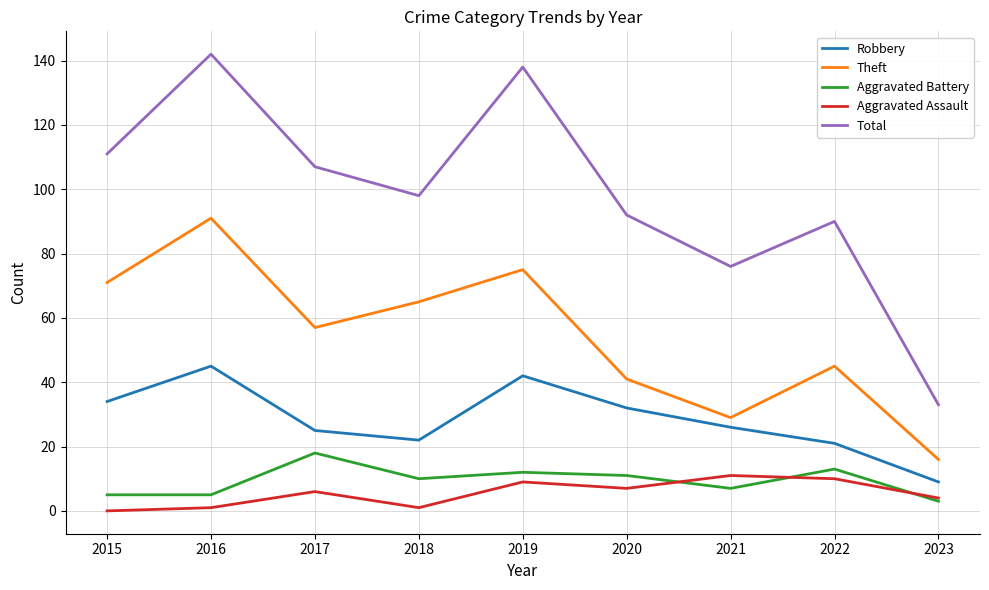

True or false: Aggravated Battery and Total cross at least once.

False